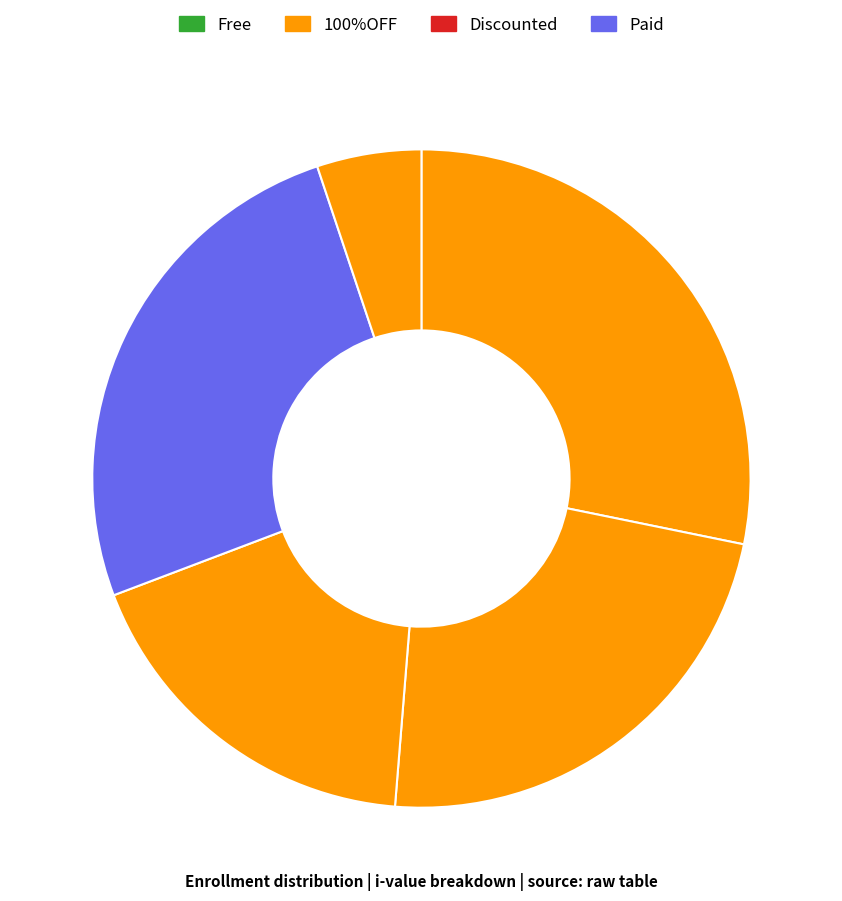

How many segments does this pie chart have?

5